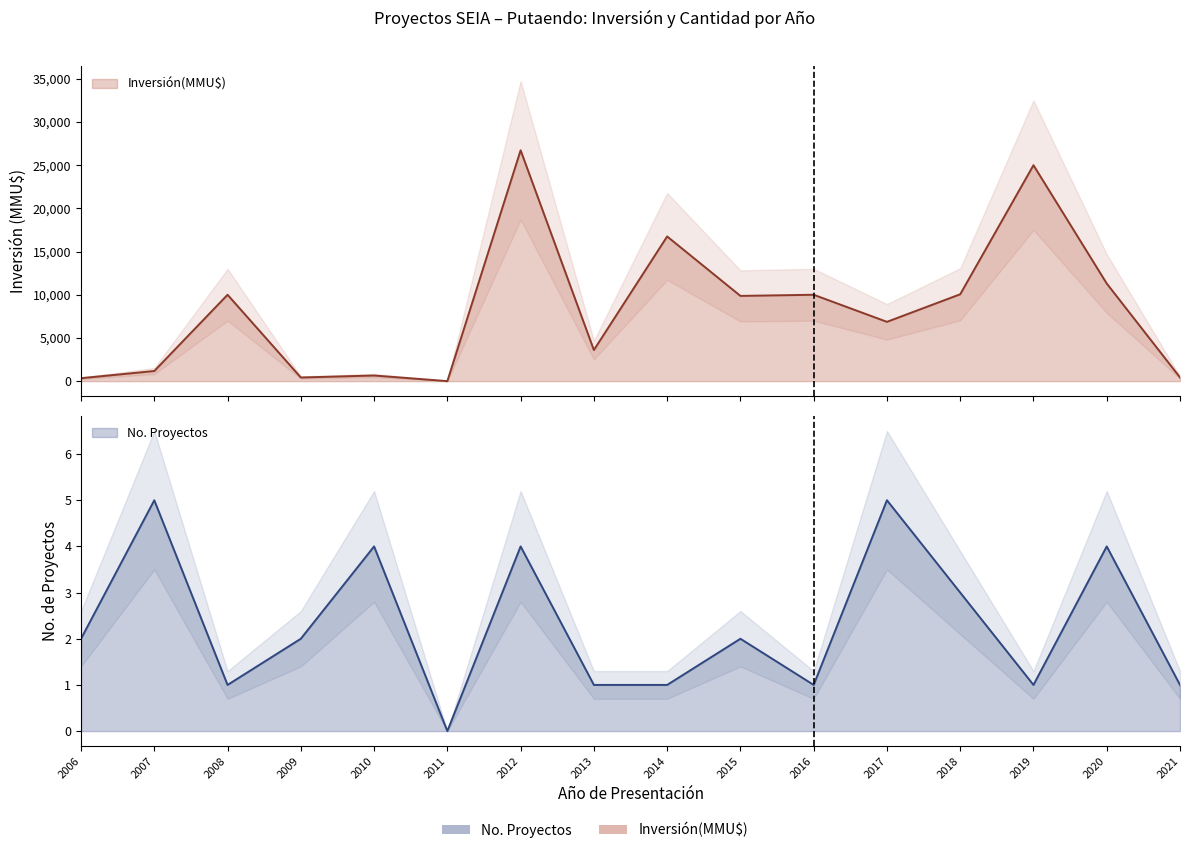

Rank the categories by value from lowest to highest.

2011, 2006, 2009, 2021, 2010, 2007, 2013, 2017, 2015, 2008, 2016, 2018, 2020, 2014, 2019, 2012